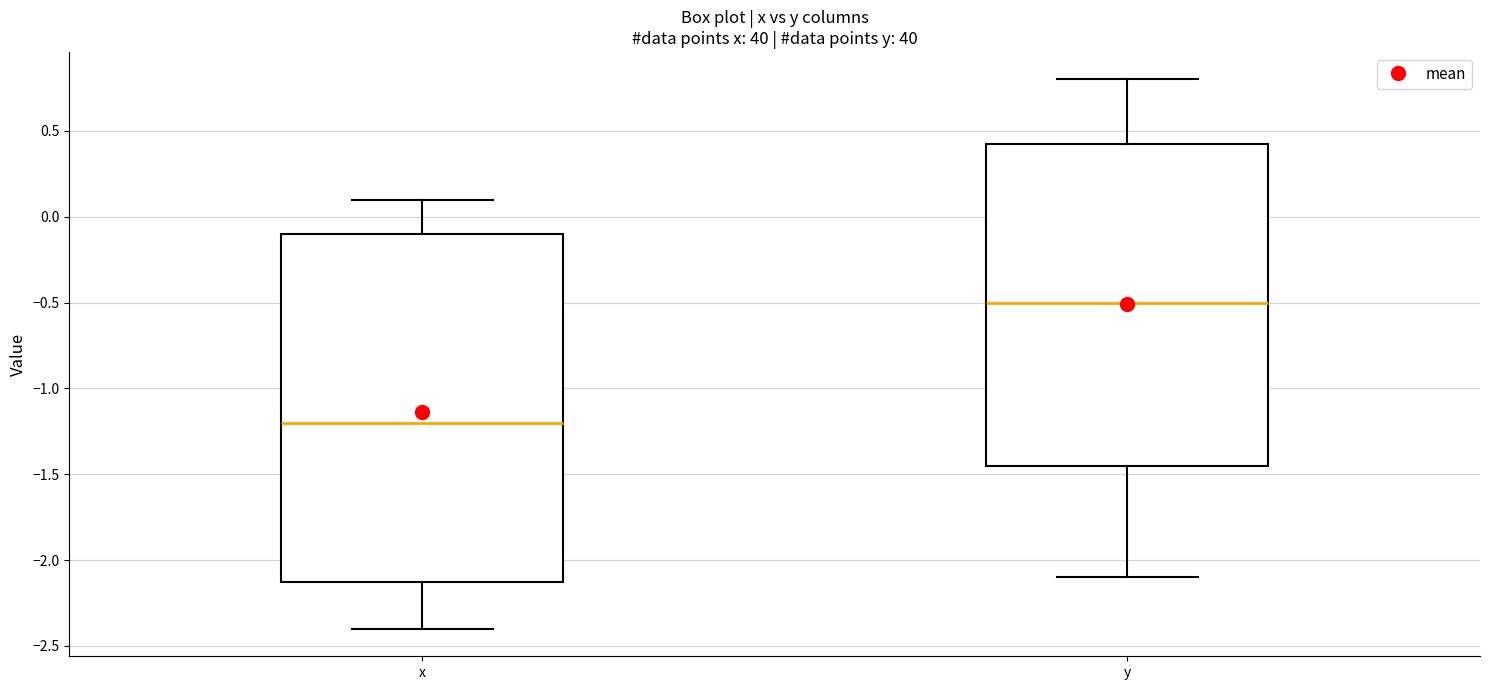

Comparing the boxes themselves (not the whiskers), which one is the tallest?

x